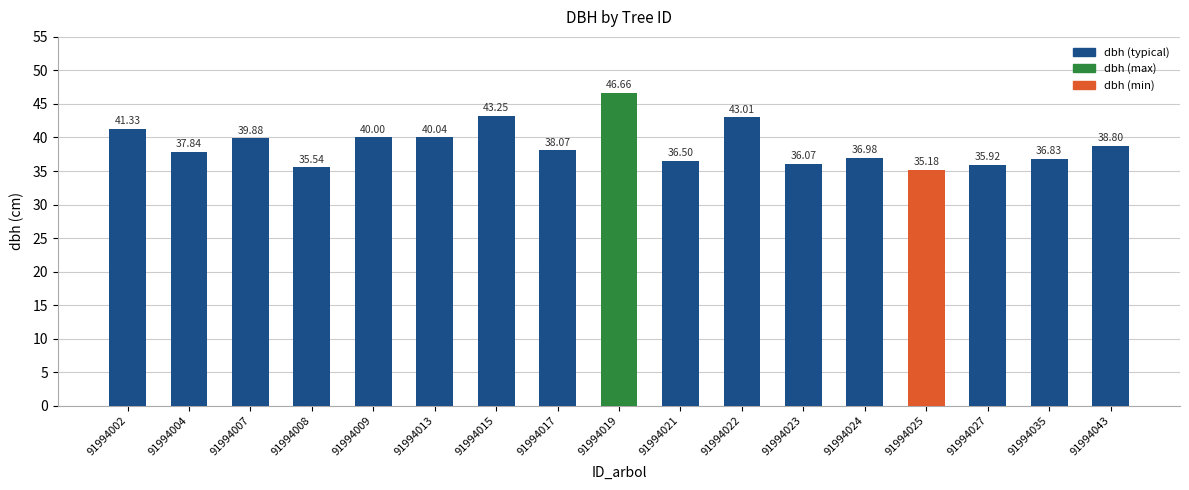

How many data points does each series have?

17